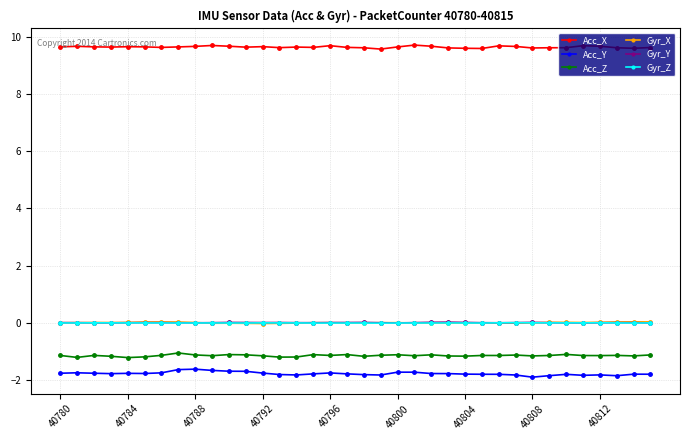

Does the chart have visible grid lines?

Yes